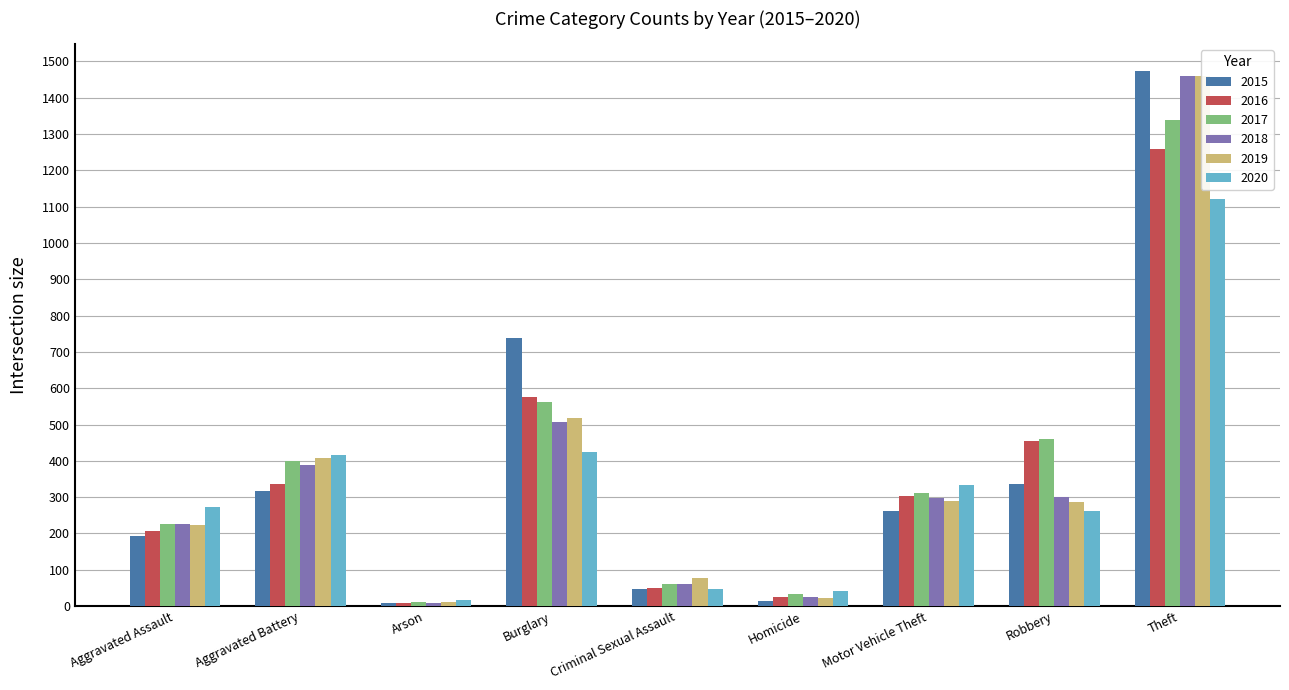

Between Homicide and Robbery, which is larger?

Robbery